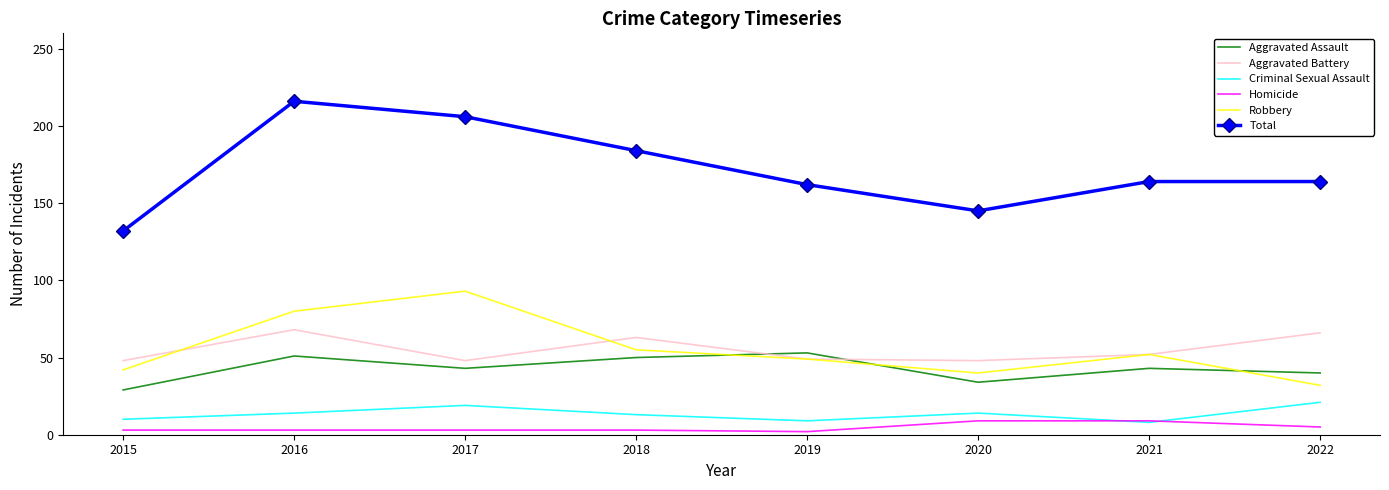

What is the difference between the Aggravated Assault values at 2016 and 2015?

22